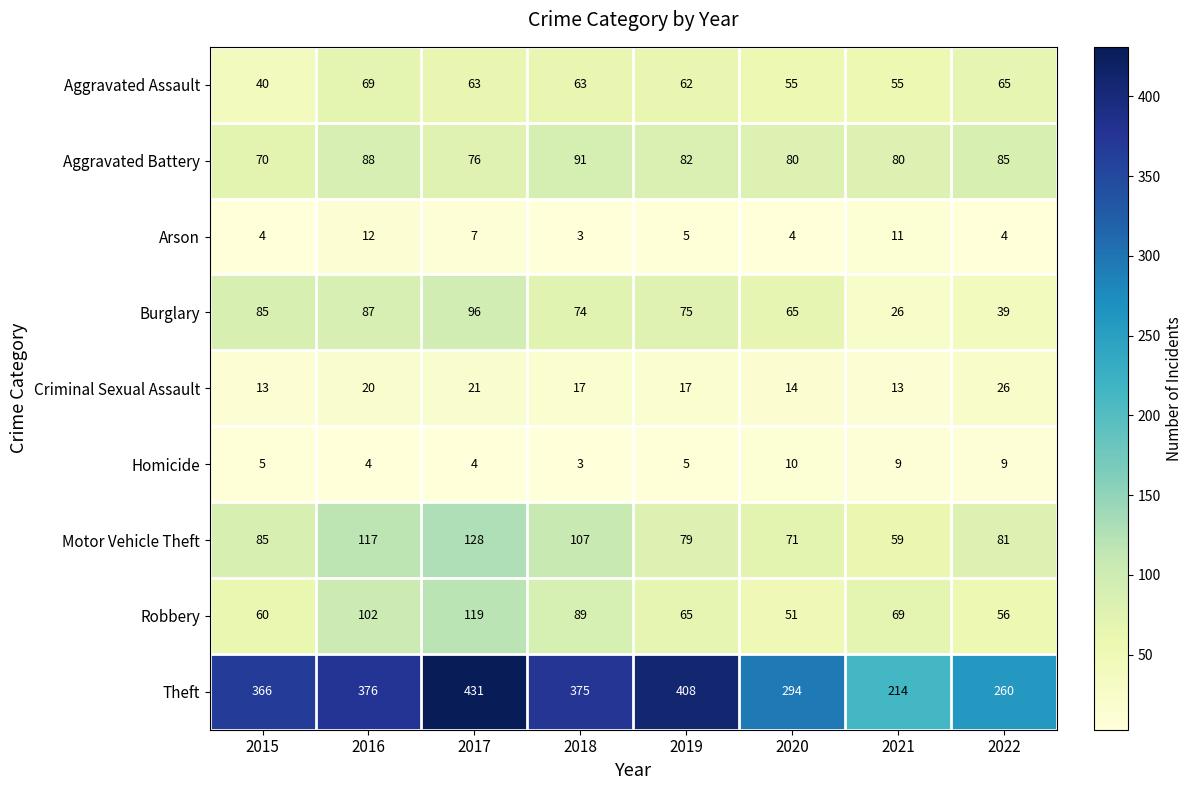

What is the sum of all Aggravated Battery values?

652